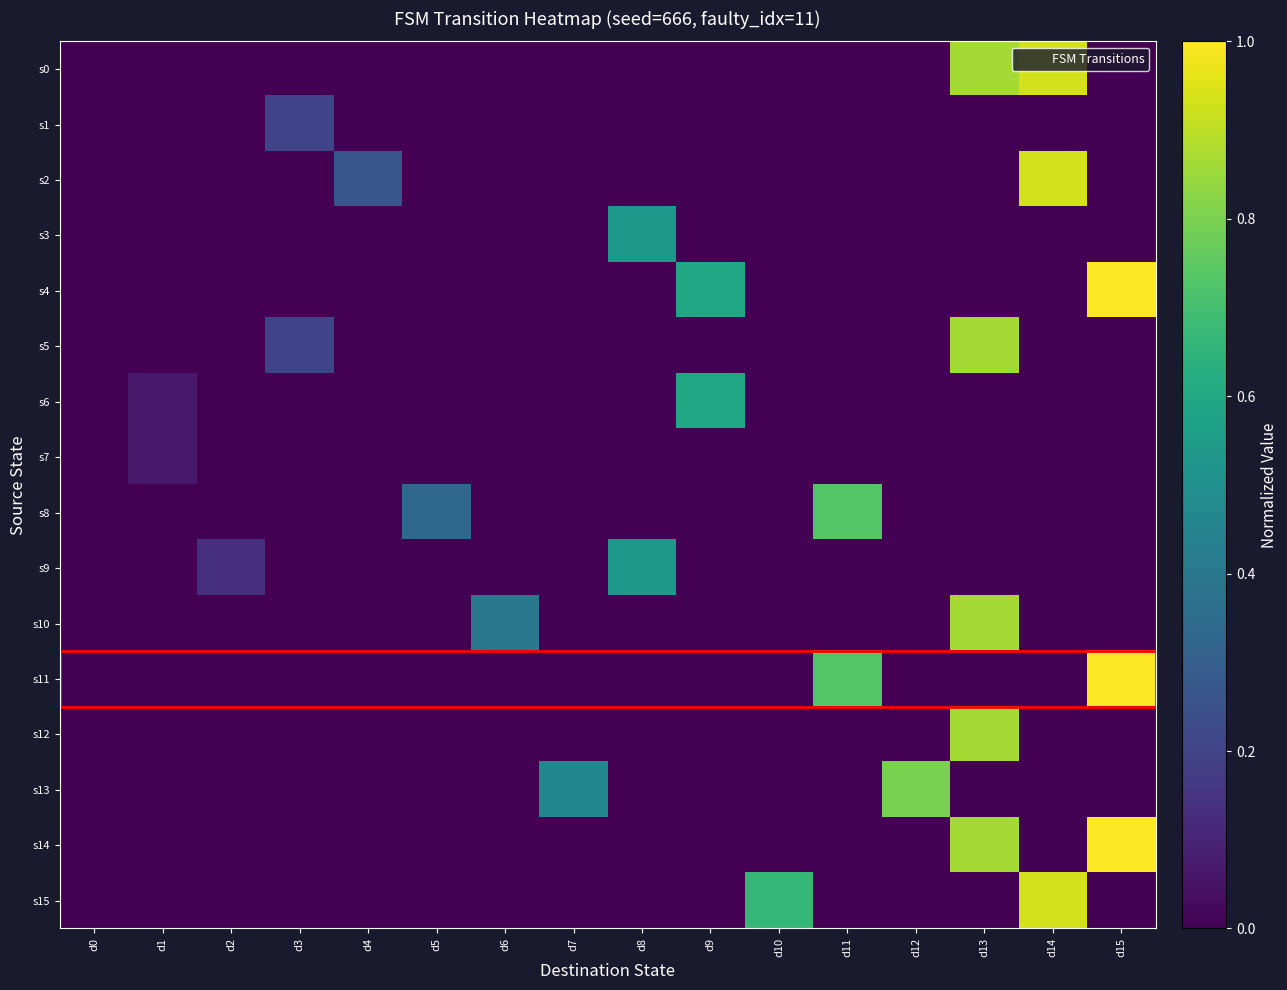

At which category does the chart reach its peak across all series?

d15